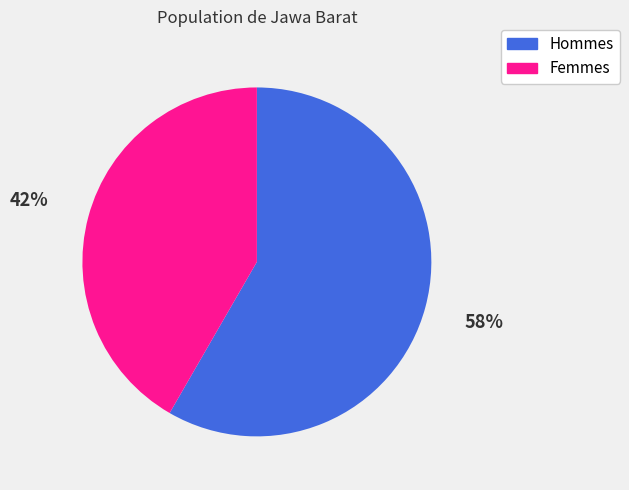

How many segments does this pie chart have?

2